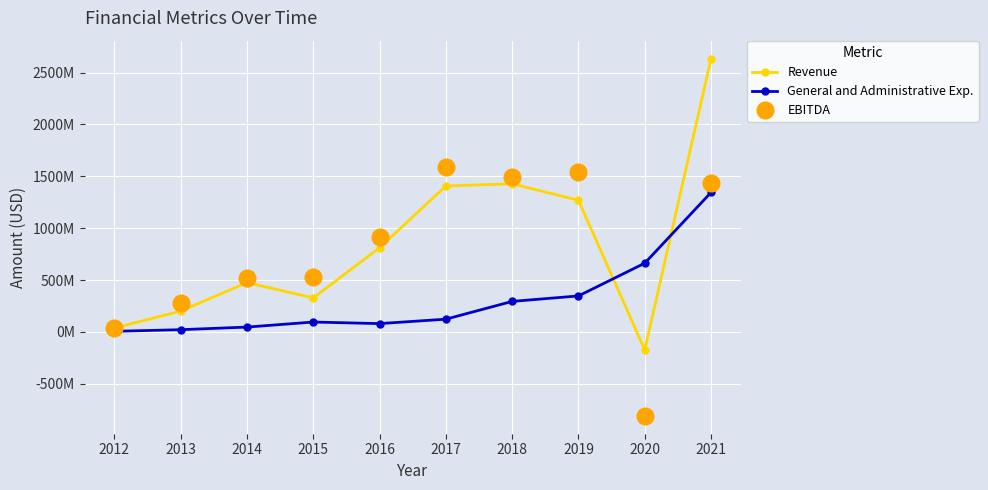

What are all the series names shown in the legend?

Revenue, General and Administrative Exp., EBITDA